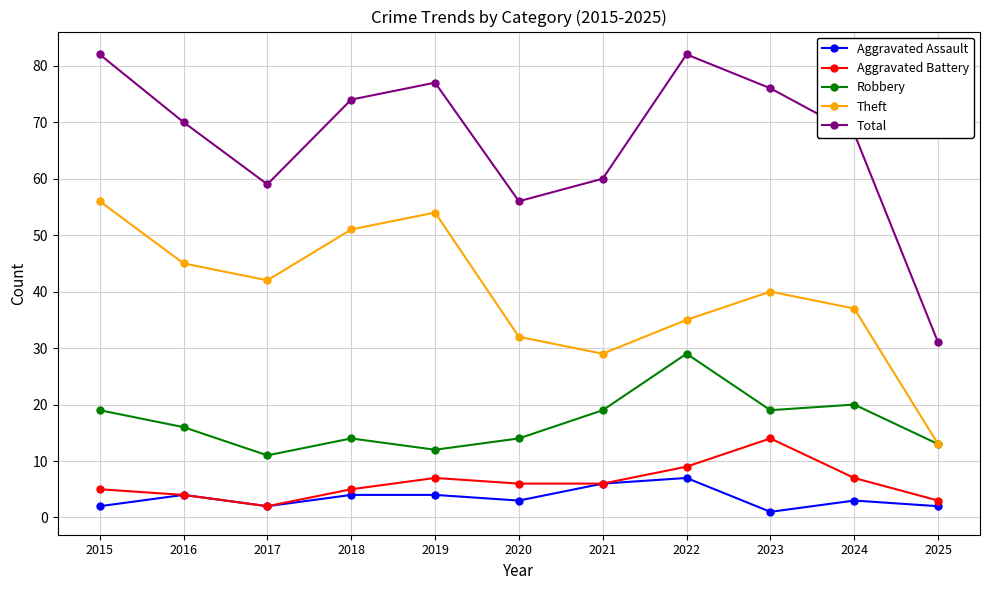

True or false: Aggravated Battery has more than 1 interior local peaks.

True